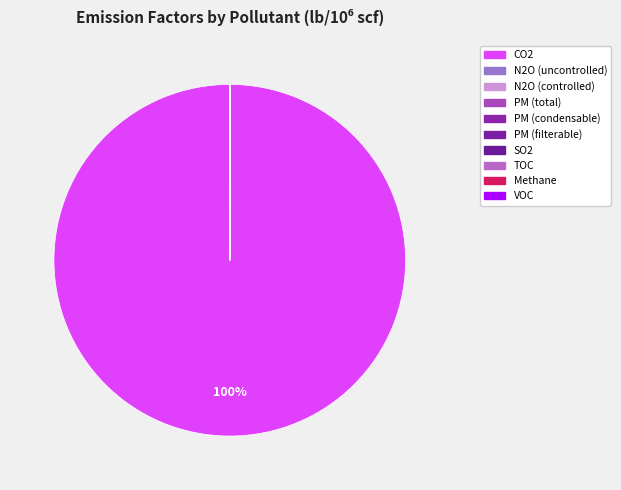

To the nearest percent, what is the average slice percentage?

10%